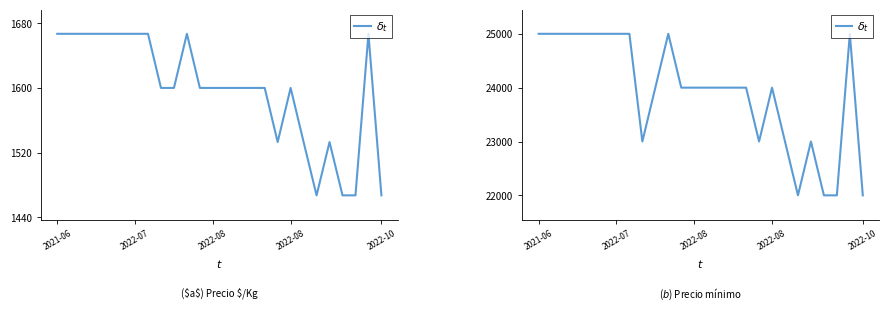

What is the sum of the values at 2022-10 and 2022-07?

47000